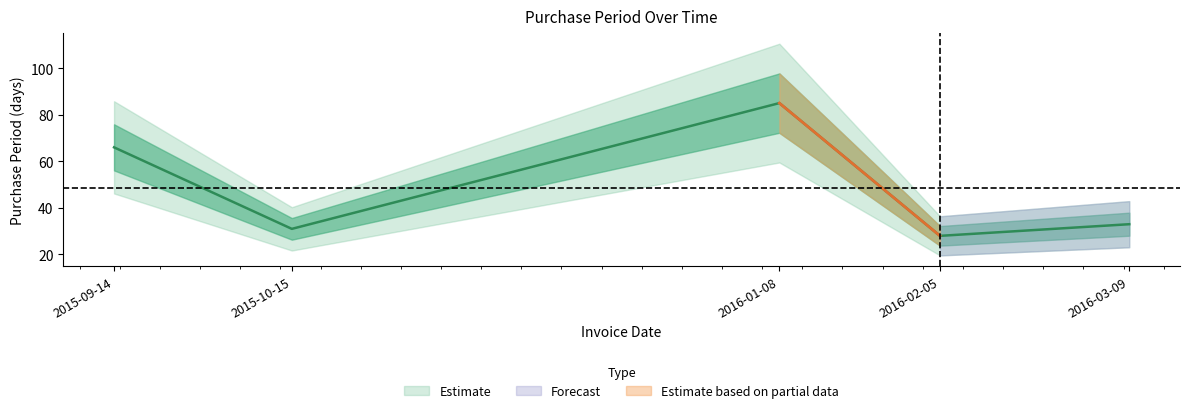

Rank the categories by value from lowest to highest.

2016-02-05, 2015-10-15, 2016-03-09, 2015-09-14, 2016-01-08